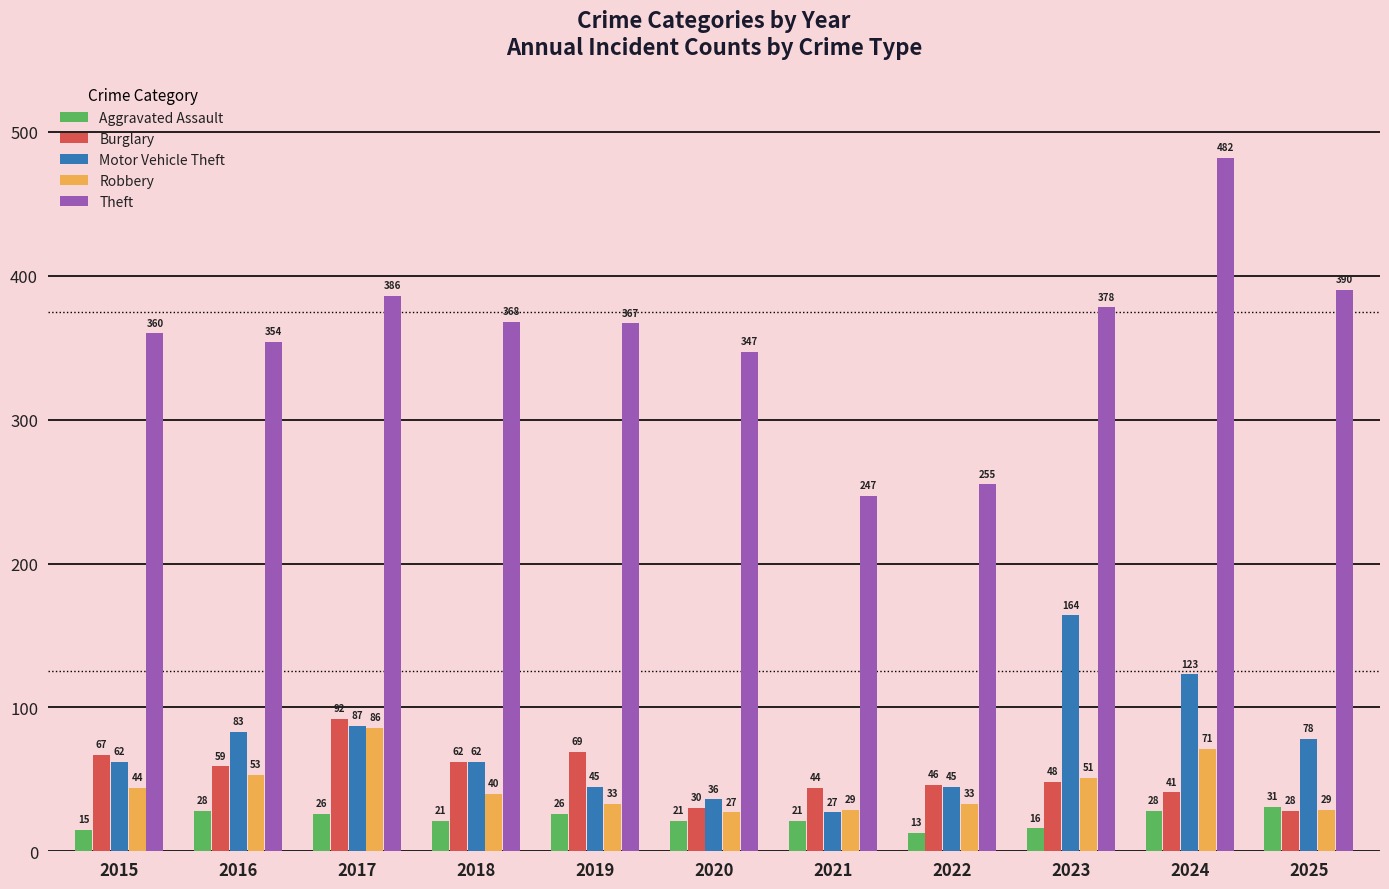

What is the total value across all series at 2024?

745